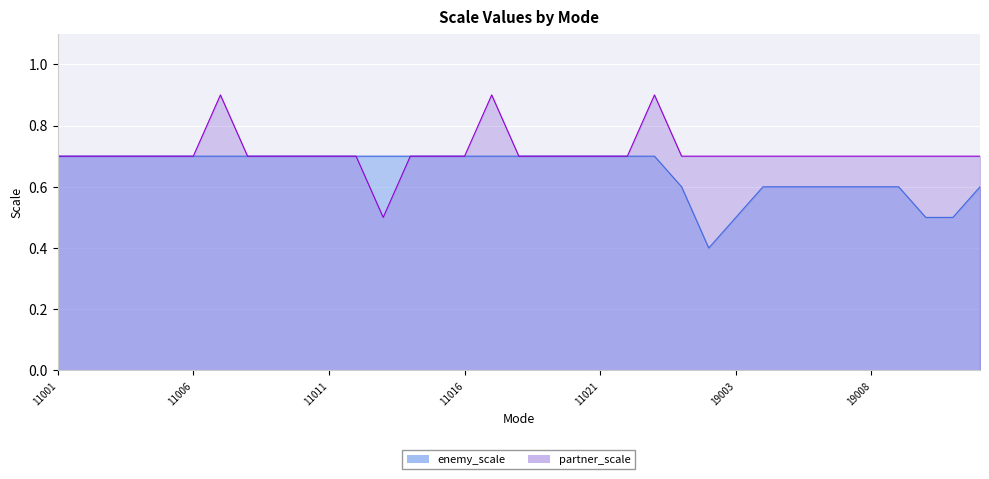

What is the total value across all series at 19011?

1.2